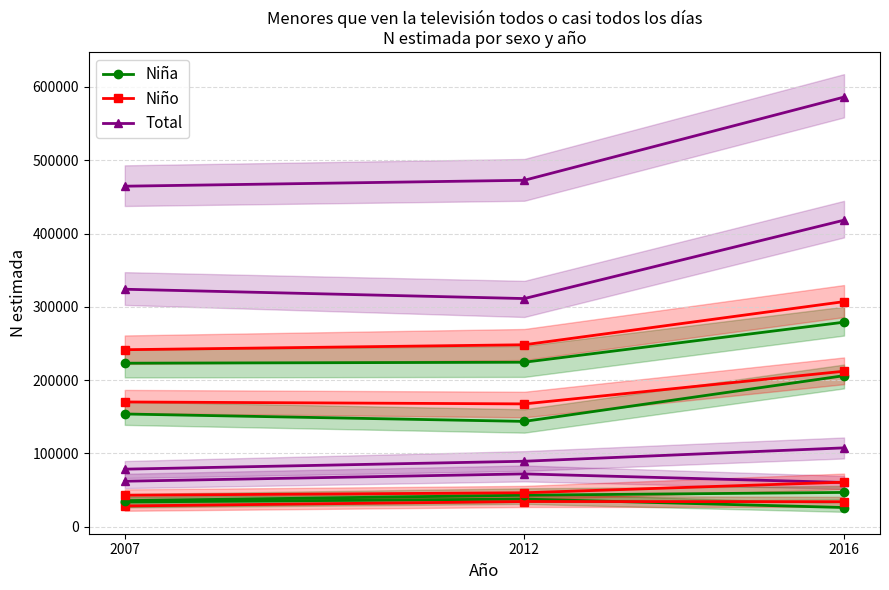

What is the total value across all series at 2012?

144140